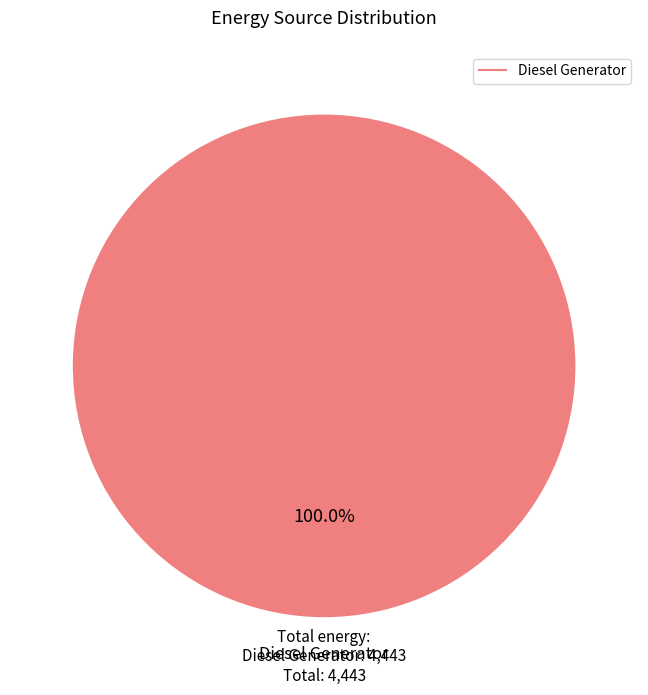

Does any single category account for the majority?

Yes